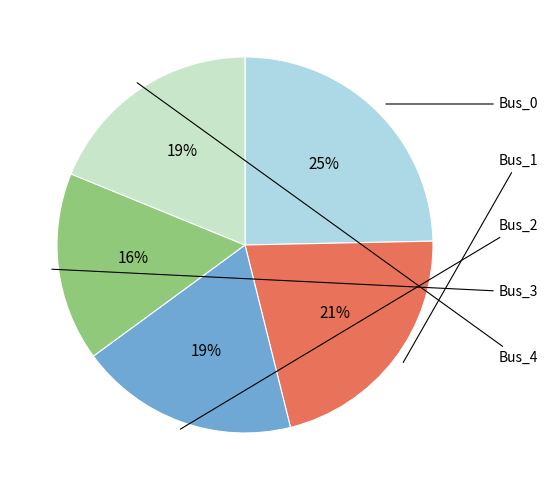

Rank the categories by value from lowest to highest.

Bus_3, Bus_2, Bus_4, Bus_1, Bus_0